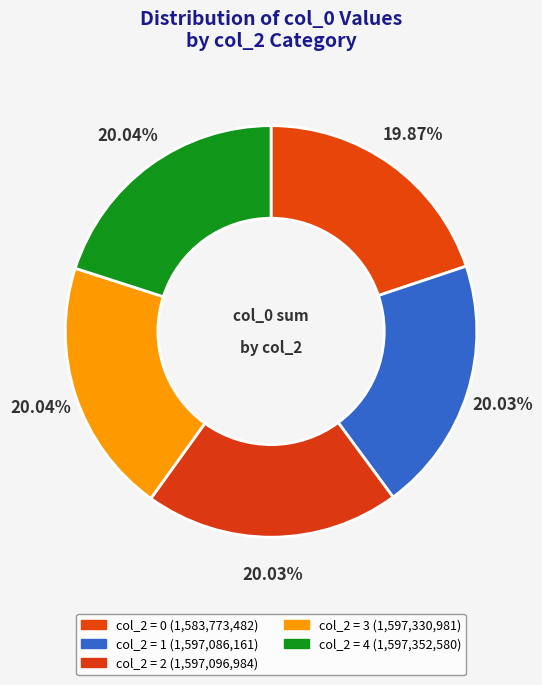

True or false: col_2 = 1 accounts for 12% of the total.

False